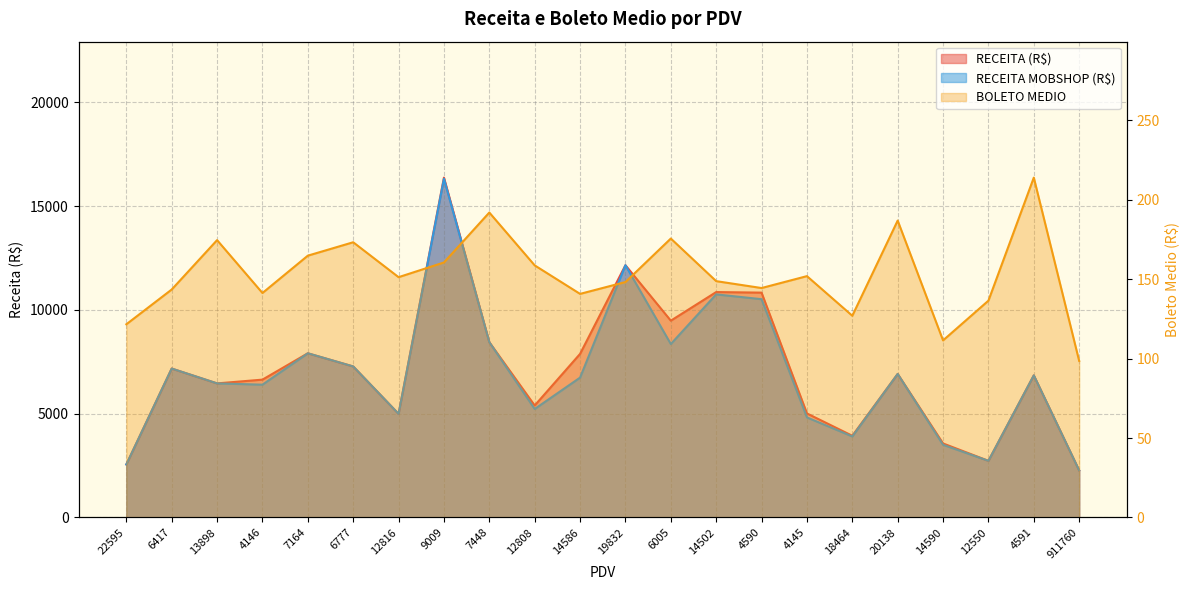

Reading left to right, list all the values displayed in this chart.

RECEITA (R$): 2554.2	7176.1	6460.7	6642.1	7911.8	7277.2	4992.6	16375.5	8447.1	5396.1	7882.9	12154.0	9482.8	10861.3	10833.8	5014.0	3936.8	6916.0	3567.4	2730.1	6846.7	2266.9
RECEITA MOBSHOP (R$): 2554.2	7176.1	6460.7	6399.1	7911.8	7277.2	4992.6	16320.6	8447.1	5228.3	6739.3	12154.0	8356.8	10749.8	10518.2	4822.1	3904.9	6916.0	3502.4	2730.1	6846.7	2266.9
BOLETO MEDIO: 121.6	143.5	174.6	141.3	164.8	173.3	151.3	160.5	192.0	158.7	140.8	148.2	175.6	148.8	144.5	151.9	127.0	186.9	111.5	136.5	214.0	98.6